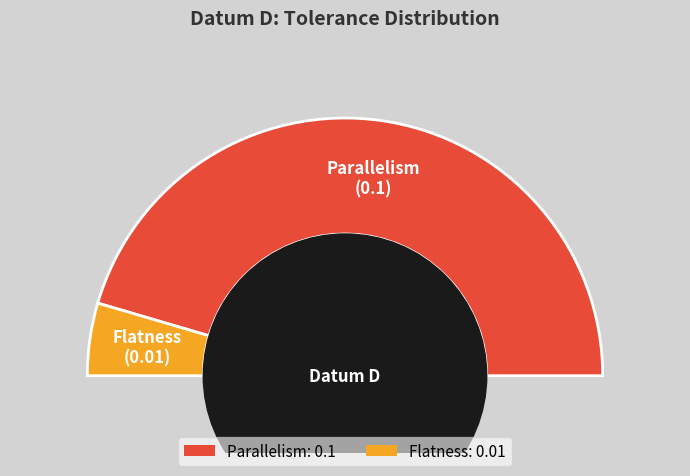

Is it true that Flatness is 9% of the pie?

True